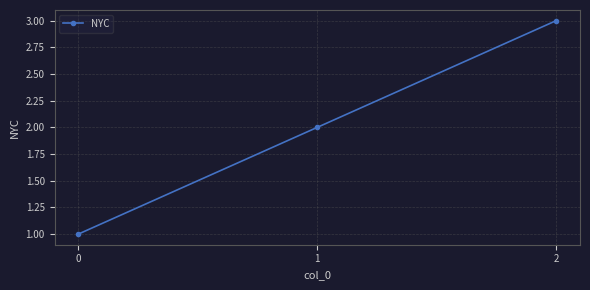

What is the sum of the values at 2 and 1?

5